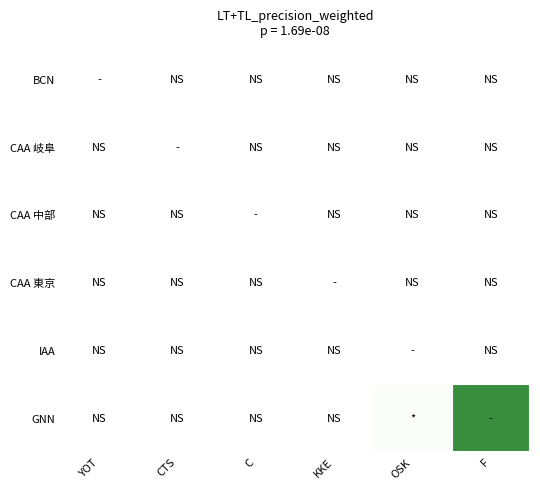

Which category has the highest value across all series?

F